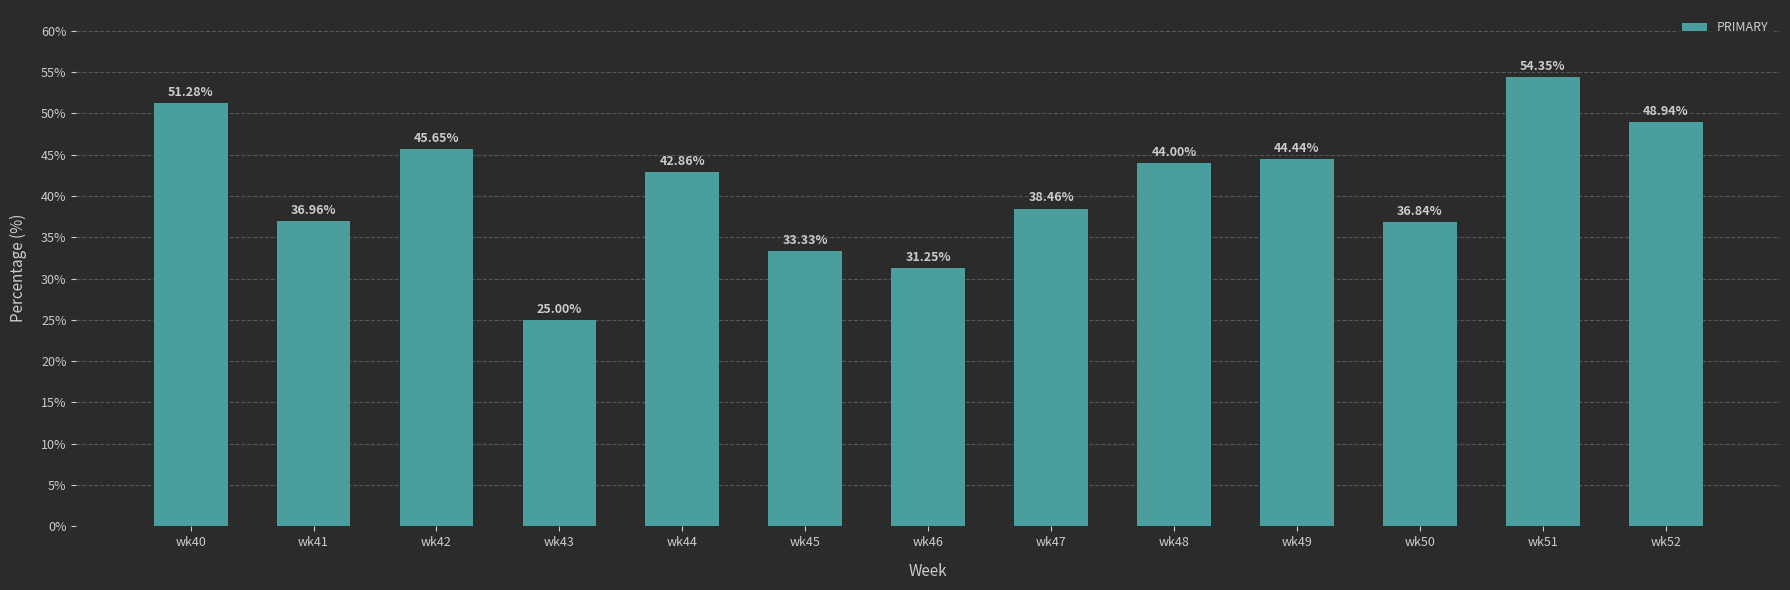

Rank the categories by value from highest to lowest.

wk51, wk40, wk52, wk42, wk49, wk48, wk44, wk47, wk41, wk50, wk45, wk46, wk43